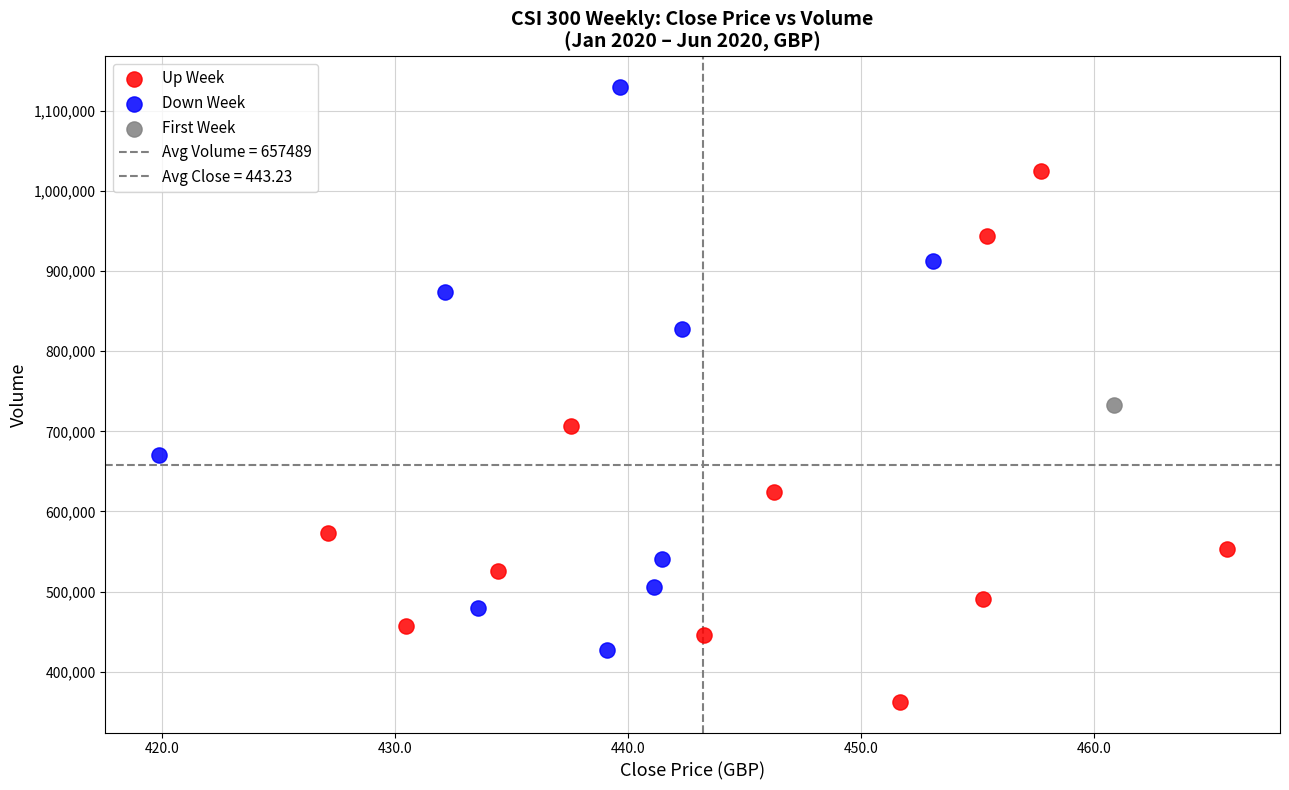

Which series contains the highest Y value?

Down Week